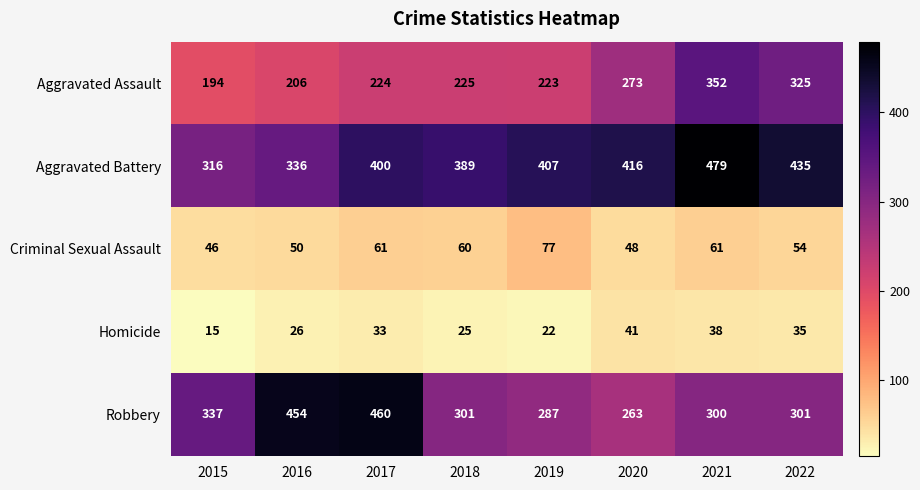

How many categories are shown in the chart?

8